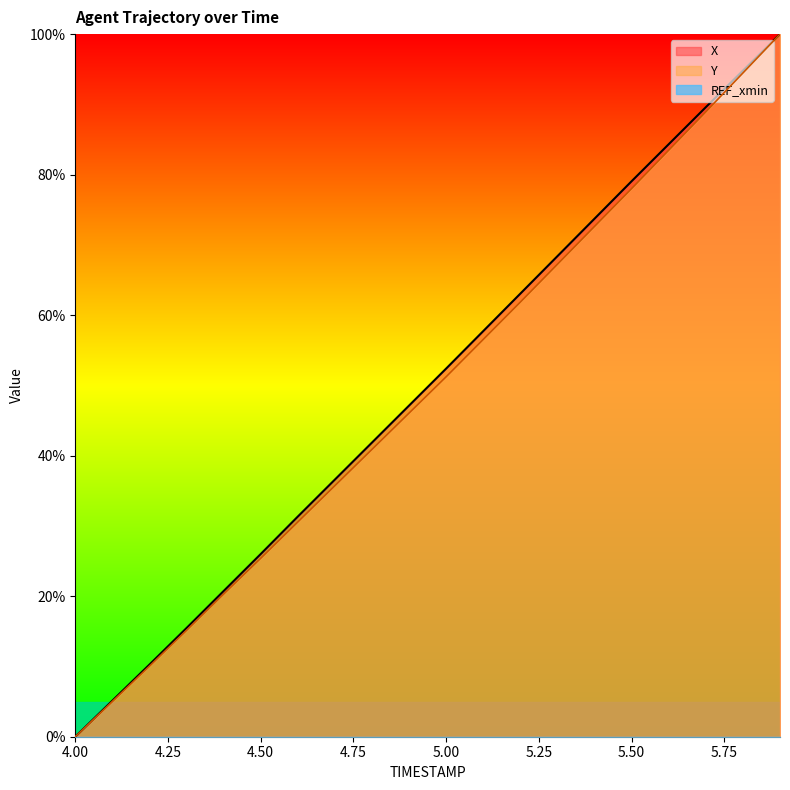

True or false: X has more than 0 points higher than both neighbors.

False